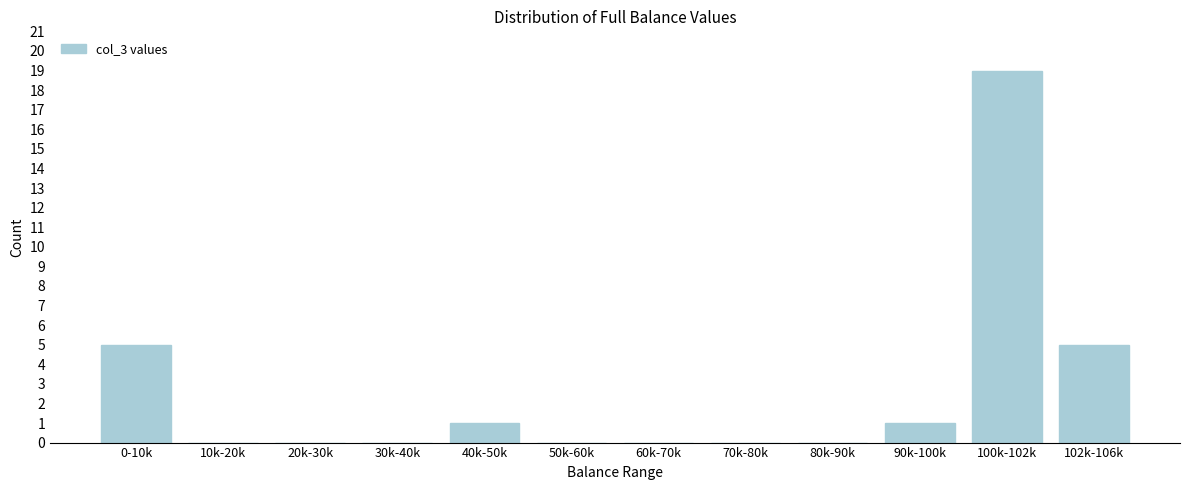

Reading left to right, list all the values displayed in this chart.

0-10k=5	10k-20k=0	20k-30k=0	30k-40k=0	40k-50k=1	50k-60k=0	60k-70k=0	70k-80k=0	80k-90k=0	90k-100k=1	100k-102k=19	102k-106k=5